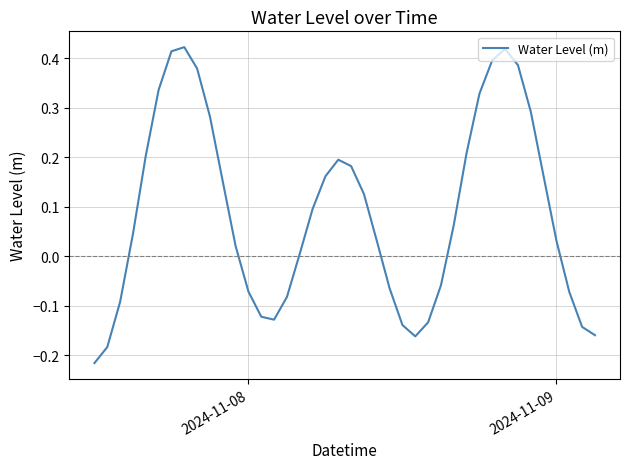

True or false: the data has more than 1 interior local peaks.

True